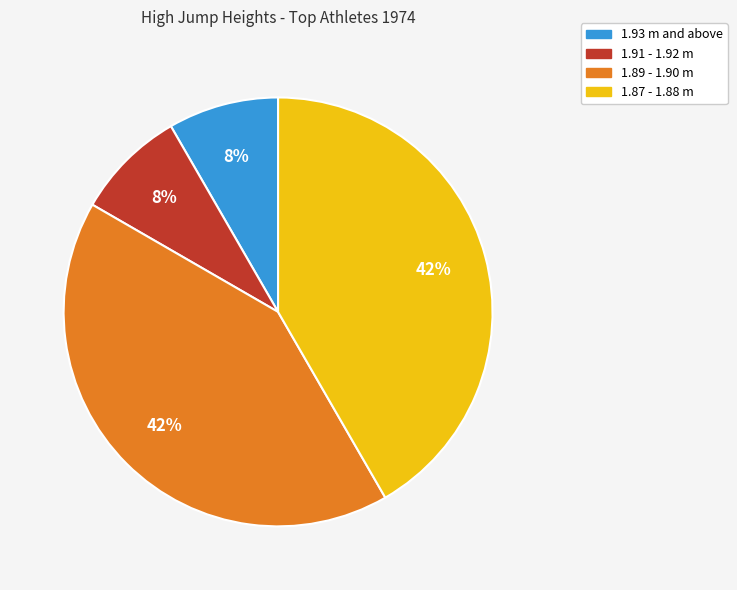

To the nearest percent, what portion does 1.89 - 1.90 m represent?

42%